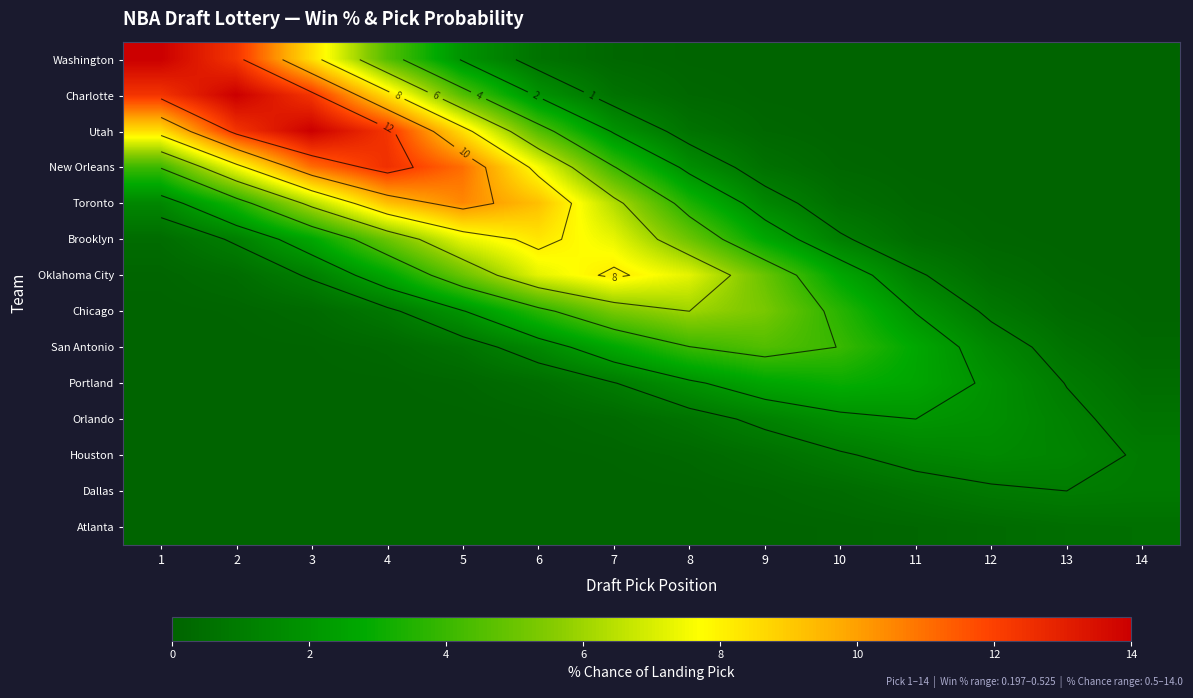

Which has a higher value, 9 or 2?

2